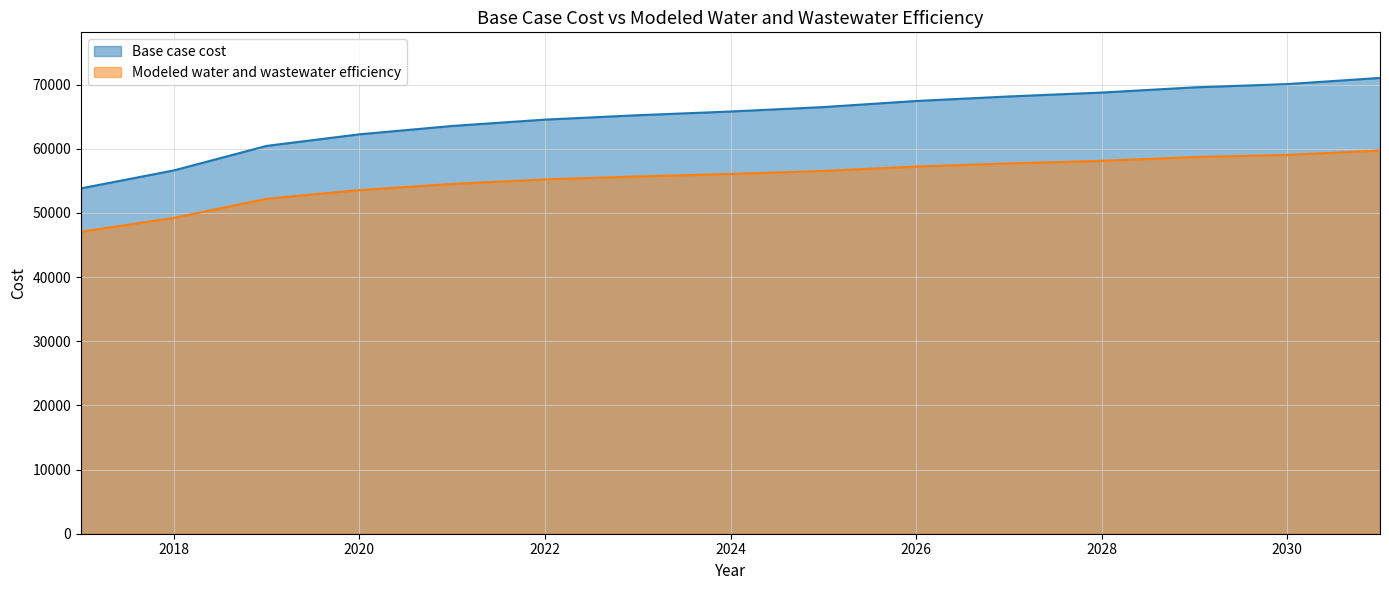

What is the maximum value for Modeled water and wastewater efficiency?

59740.4